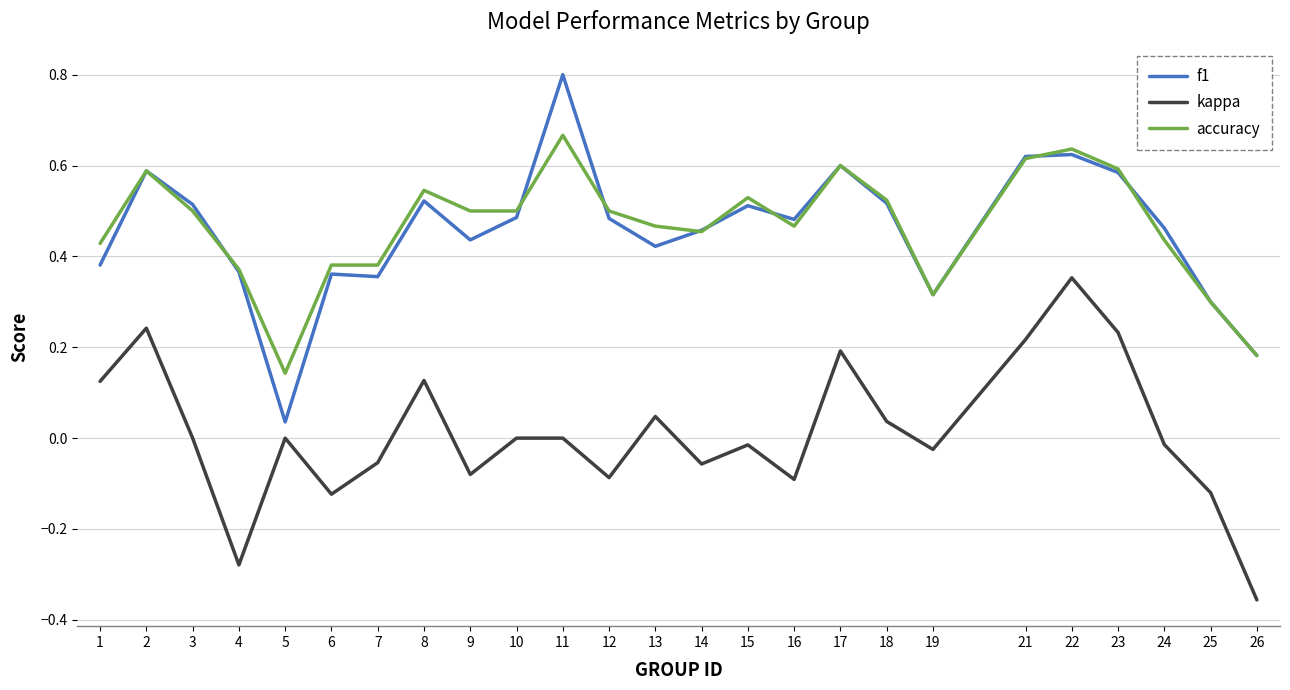

How many lines are shown in the chart?

3